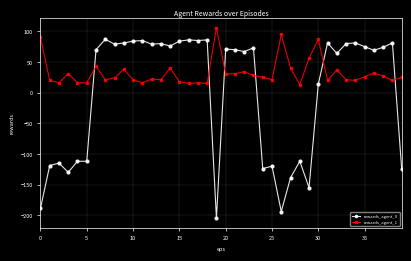

What is the maximum value for rewards_agent_0?

87